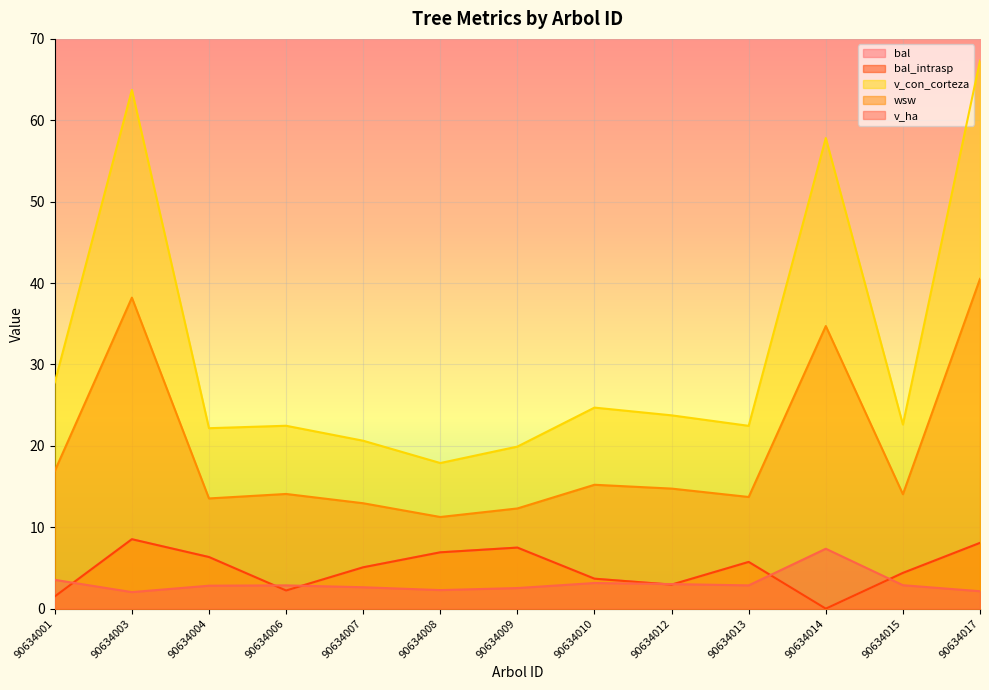

At which label does bal_intrasp first exceed 5?

90634003